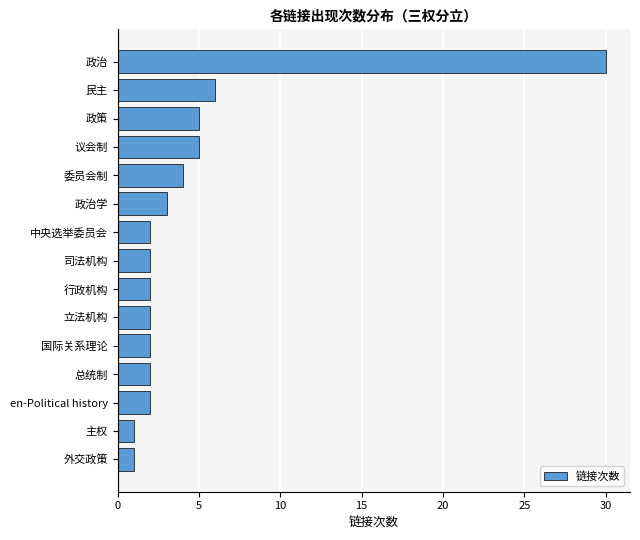

Reading bottom to top, transcribe all the data shown in this chart.

外交政策=1	主权=1	en-Political history=2	总统制=2	国际关系理论=2	立法机构=2	行政机构=2	司法机构=2	中央选举委员会=2	政治学=3	委员会制=4	议会制=5	政策=5	民主=6	政治=30